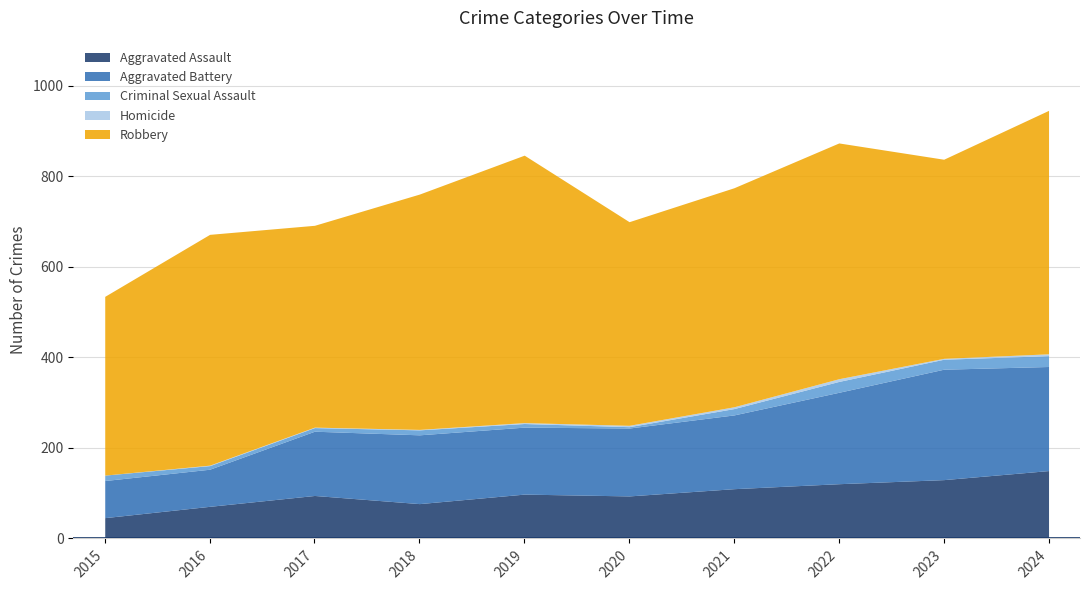

How many interior local valleys does the Aggravated Battery series have?

1